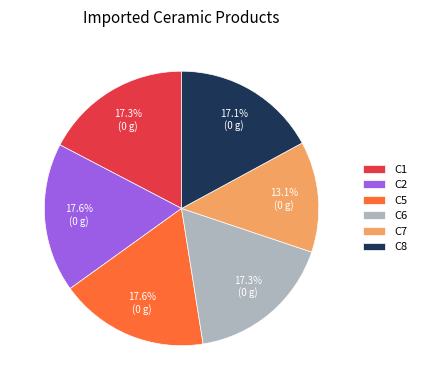

Is it true that C2 is 5% of the pie?

False